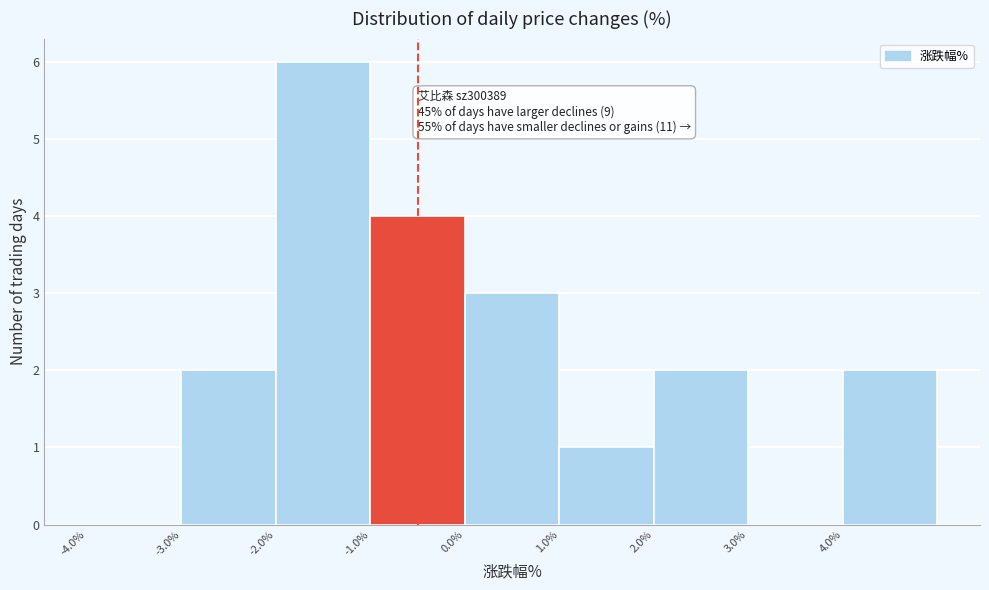

Over which range of the x-axis is the bar tallest?

-2 to -1